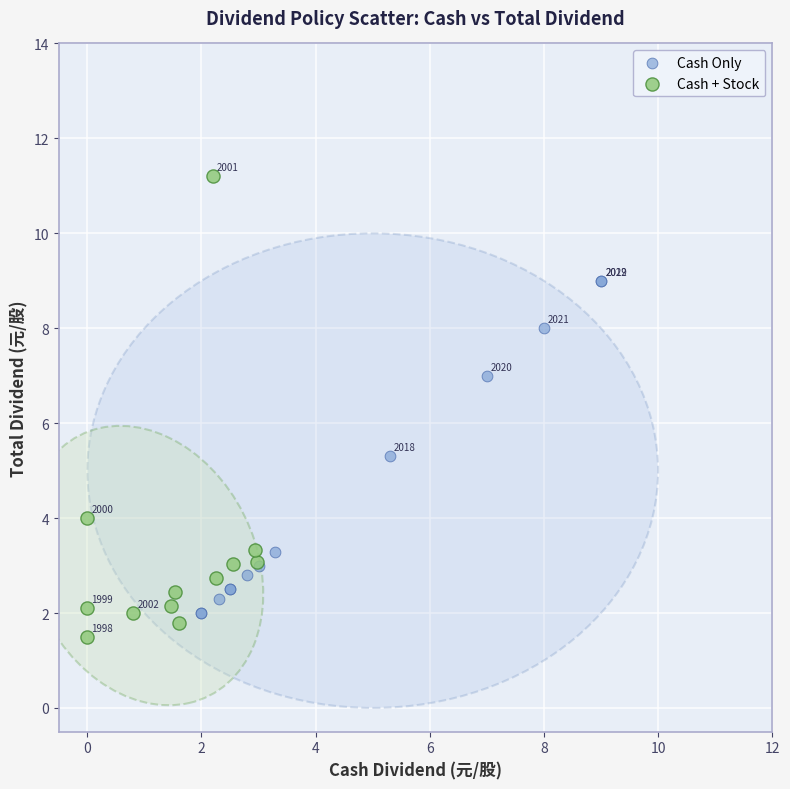

Which series has the widest spread of Y values?

Cash + Stock